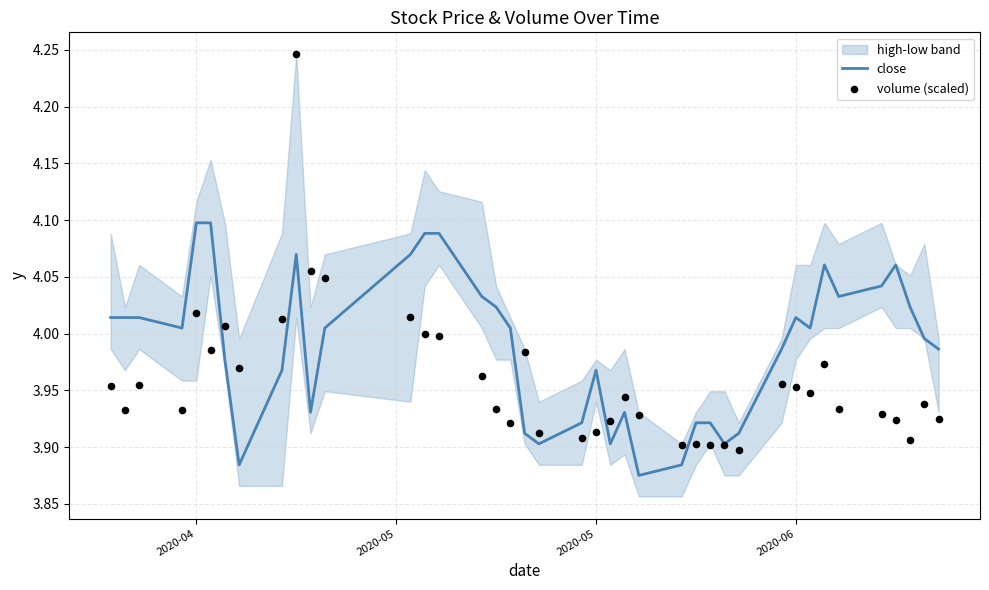

Which series has the largest Y range (max minus min)?

volume (scaled)